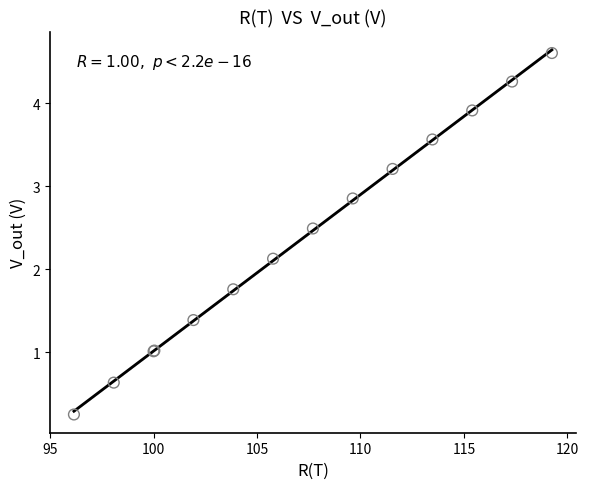

What Y value in the scatter plot is closest to 2?

2.1